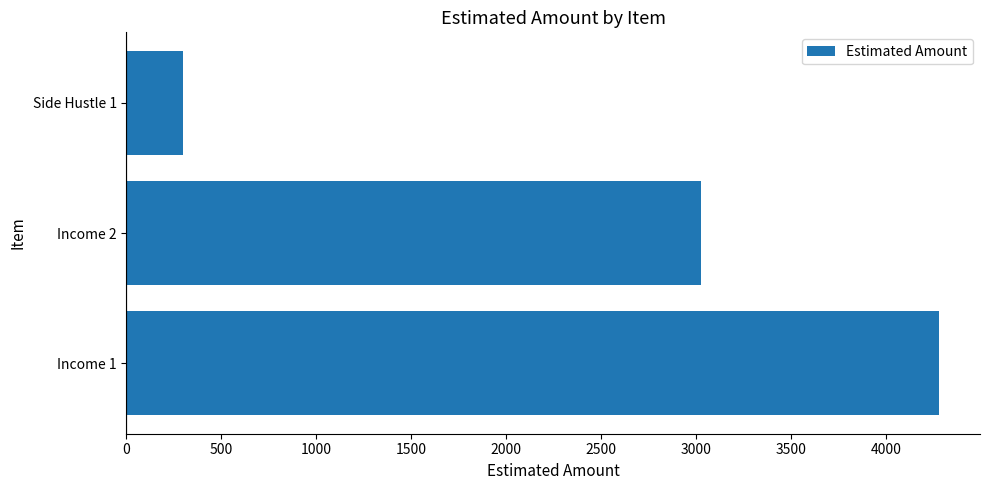

Is it true that the value at Income 2 is 3026?

True